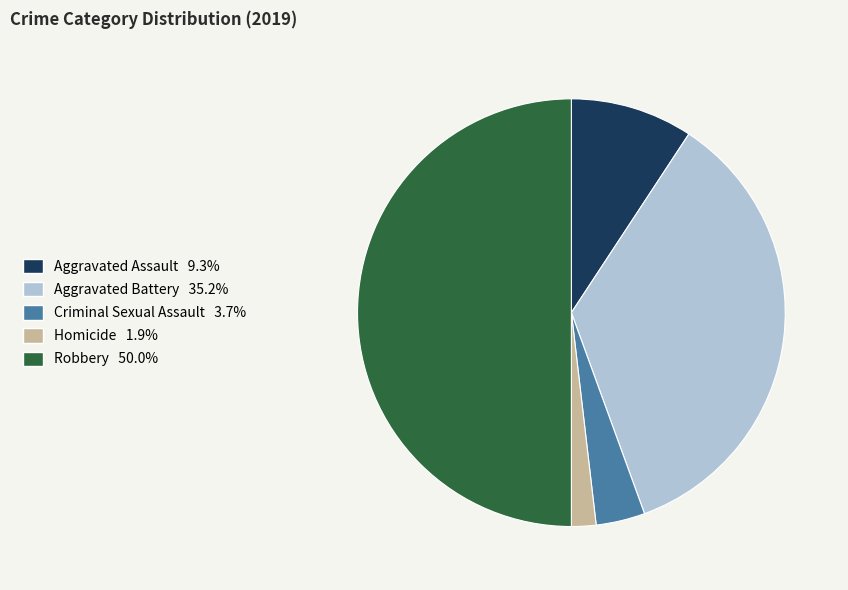

What is the smallest slice in the pie chart?

Homicide